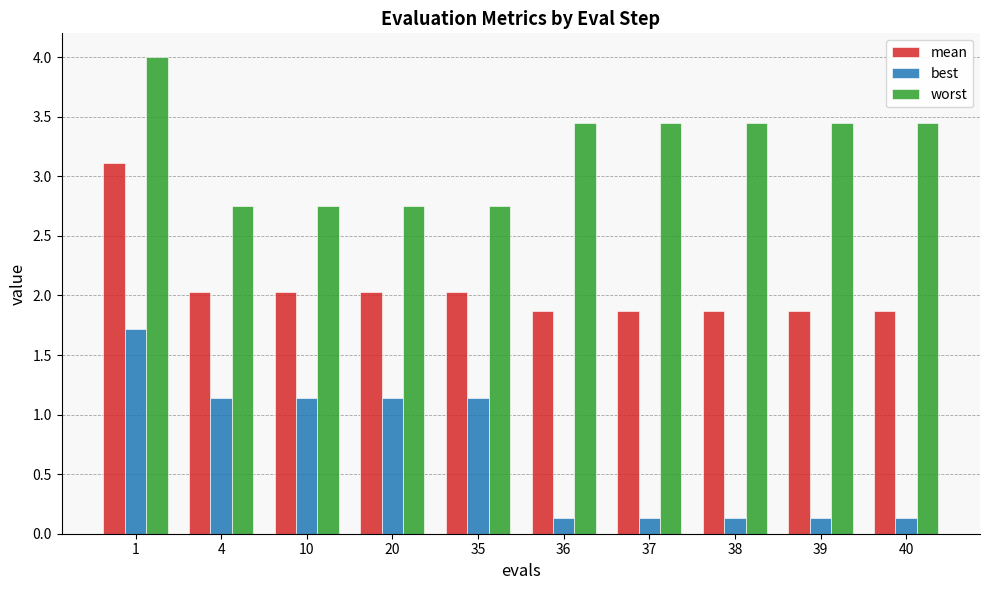

Is the value of worst at 4 greater than the value of best at 40?

Yes